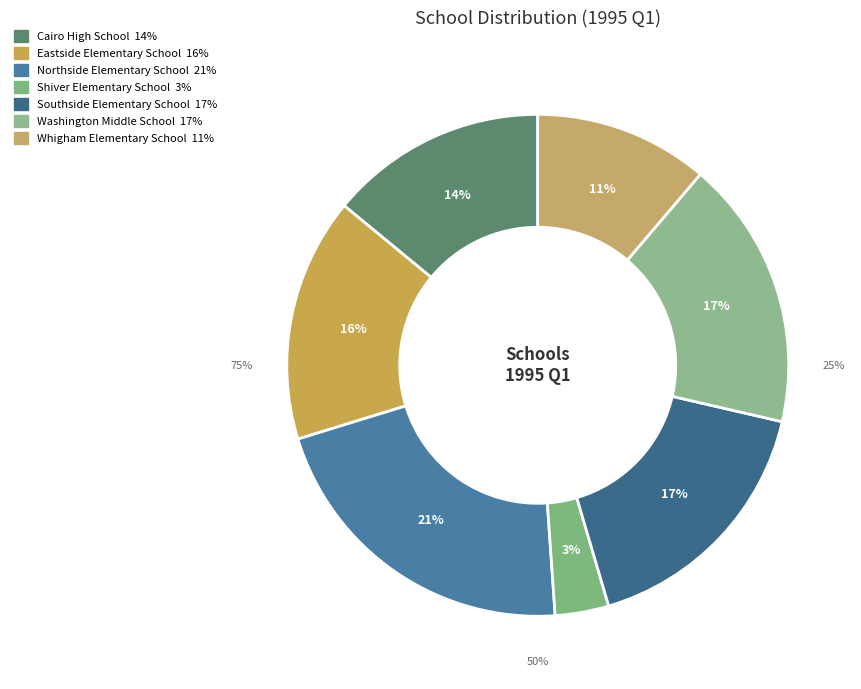

To the nearest percent, what is the average slice percentage?

14%